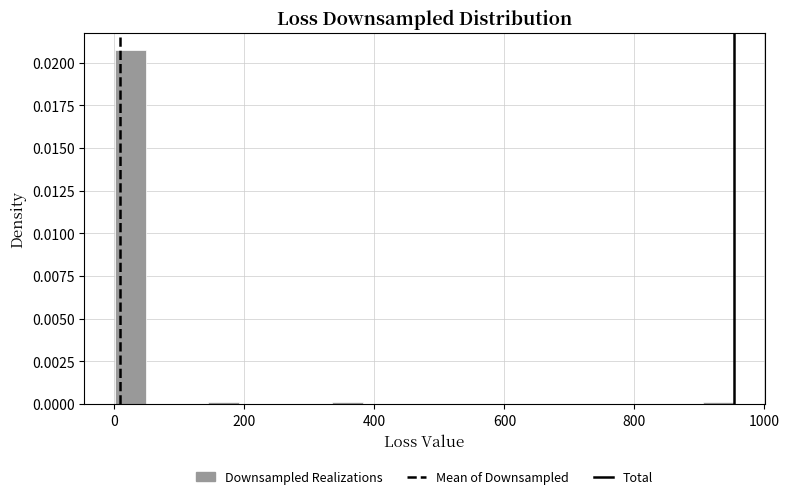

Read against the x-axis, roughly where is the centre of the tallest bar?

20